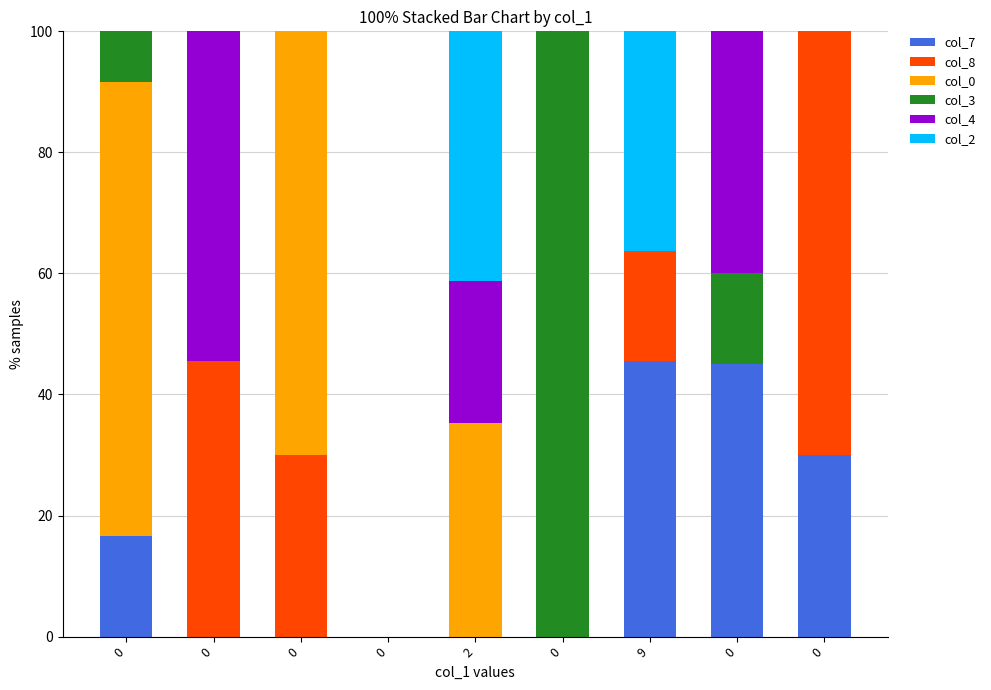

The value of col_7 at 0 is 0.0. True or false?

True